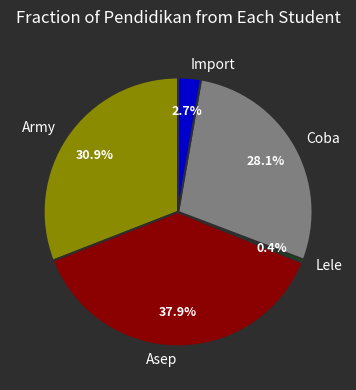

Between Coba and Army, which is larger?

Army